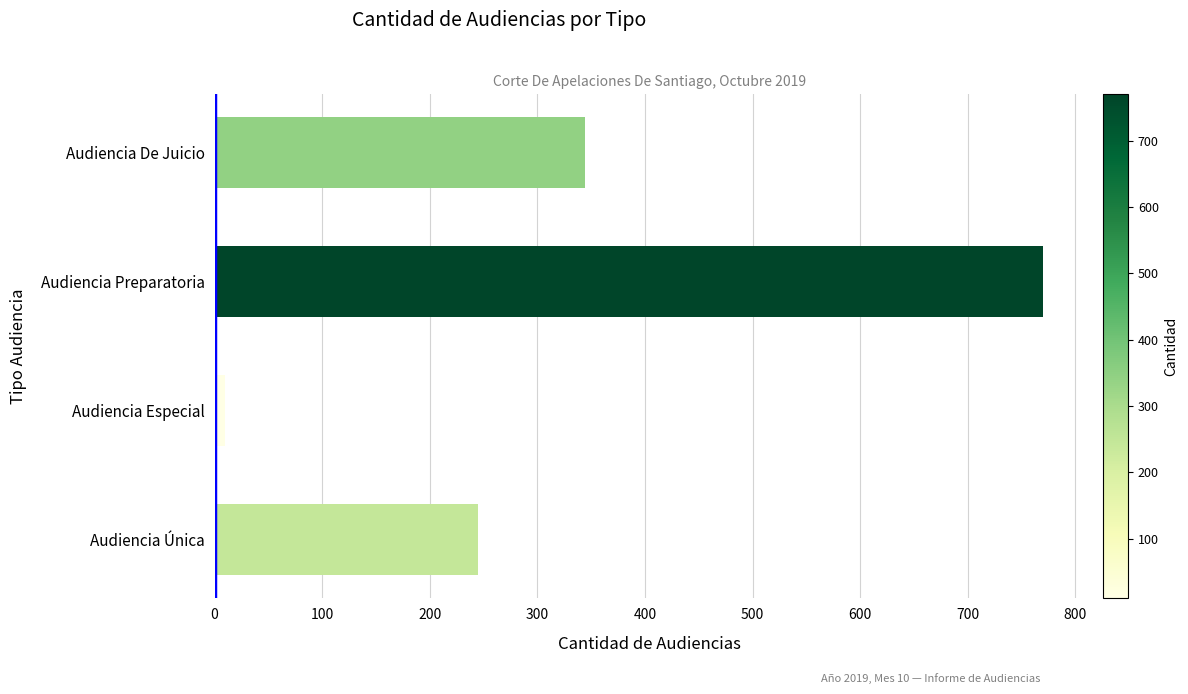

Are the bars grouped side by side (vs. stacked)?

No